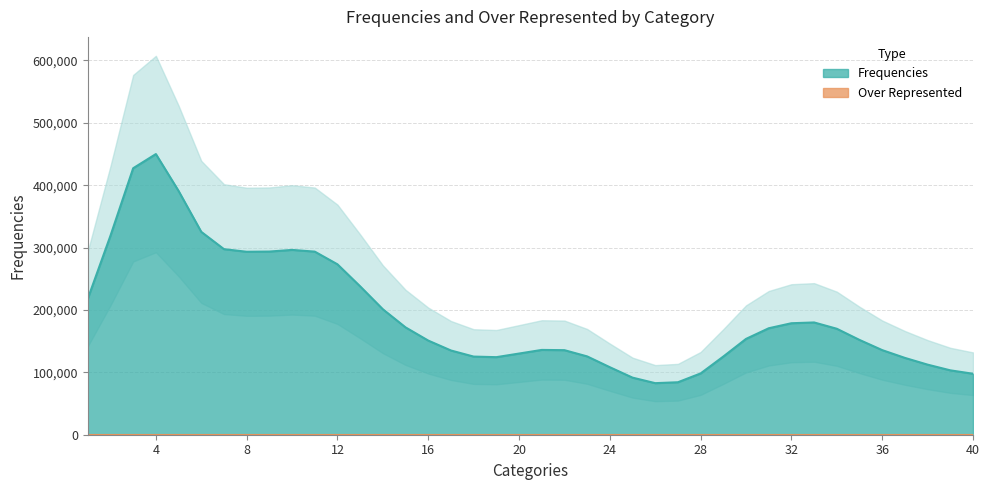

True or false: Frequencies and Over Represented intersect in this chart.

False